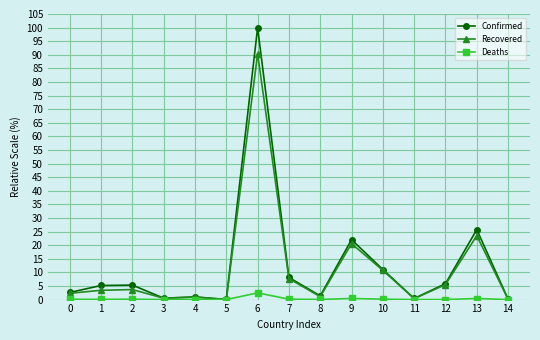

Is it true that Recovered equals 14.5 at 13?

False